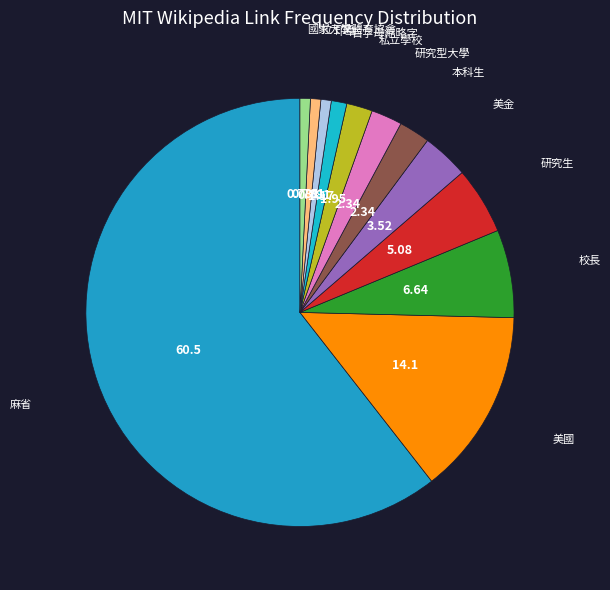

Which slice represents more than half of the pie?

麻省